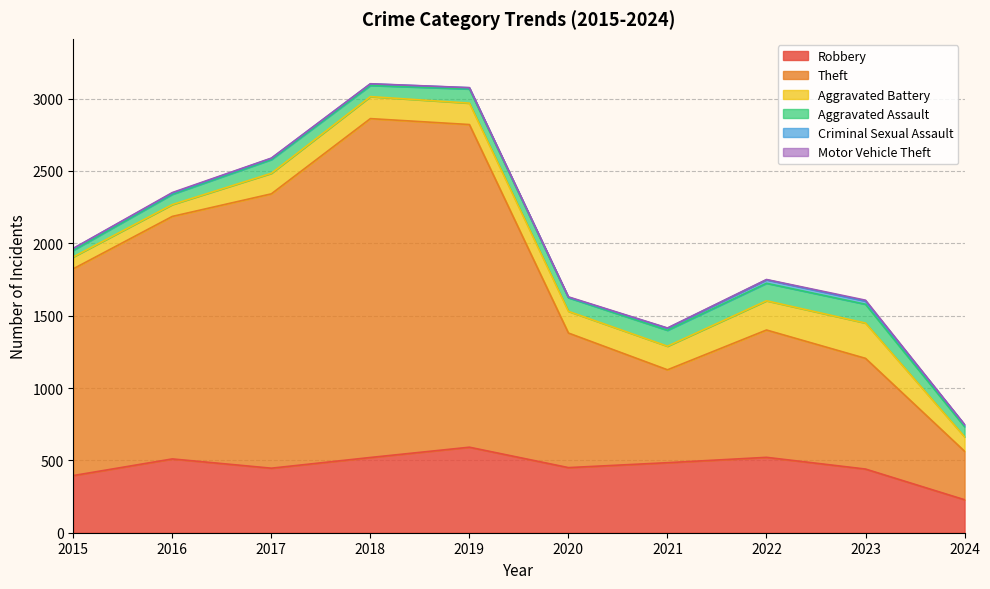

True or false: Theft and Aggravated Battery cross at least once.

False